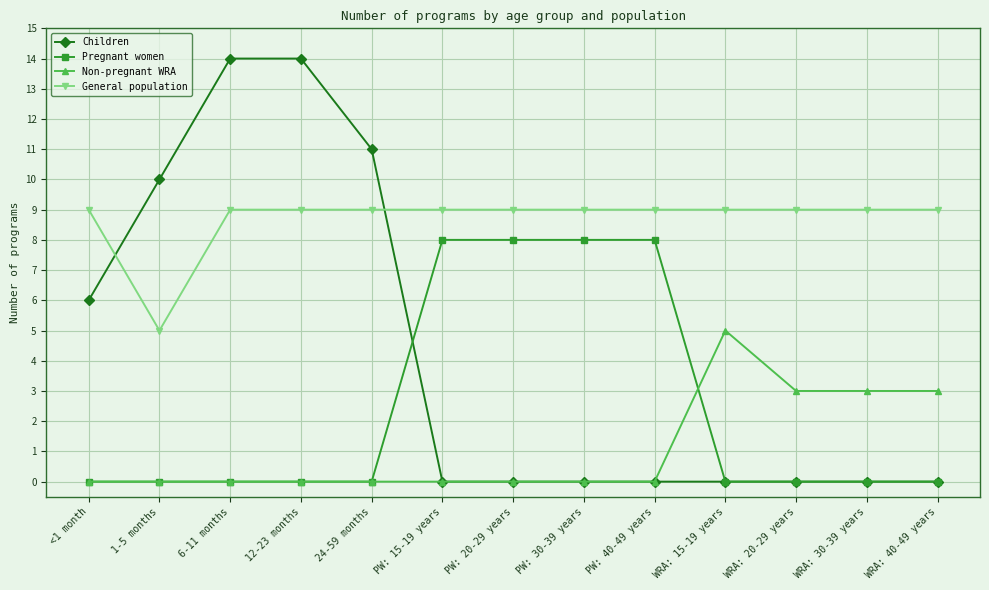

Does the chart have visible grid lines?

Yes